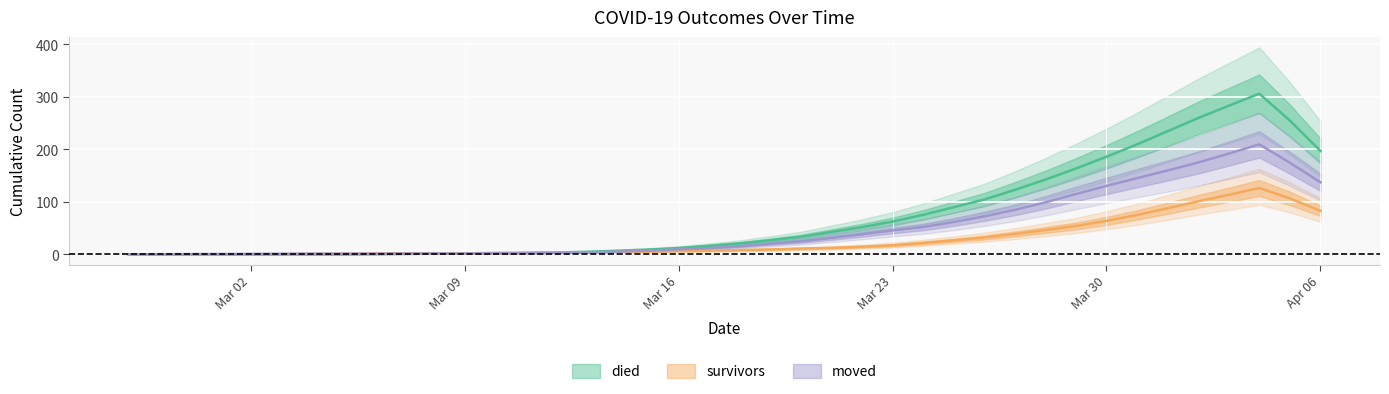

What position from the right is 2020-03-11?

27